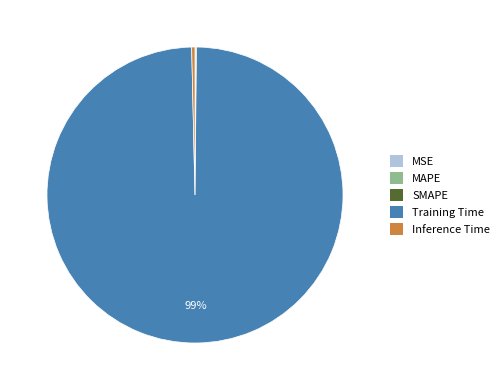

Which category has the biggest portion of the pie?

Training Time